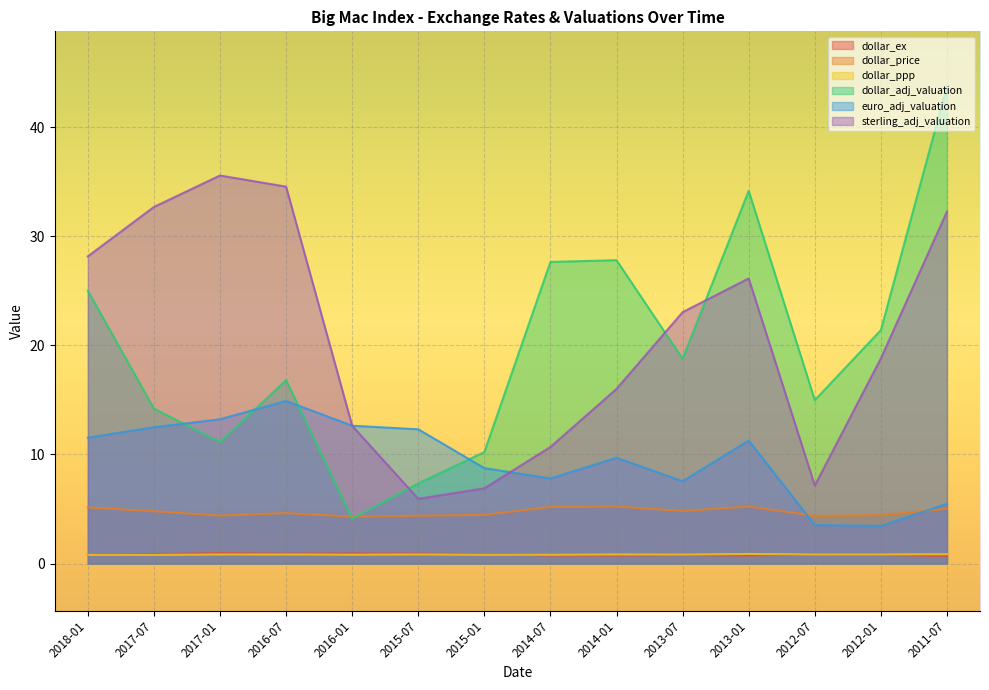

What is the sum of all dollar_ppp values?

11.6